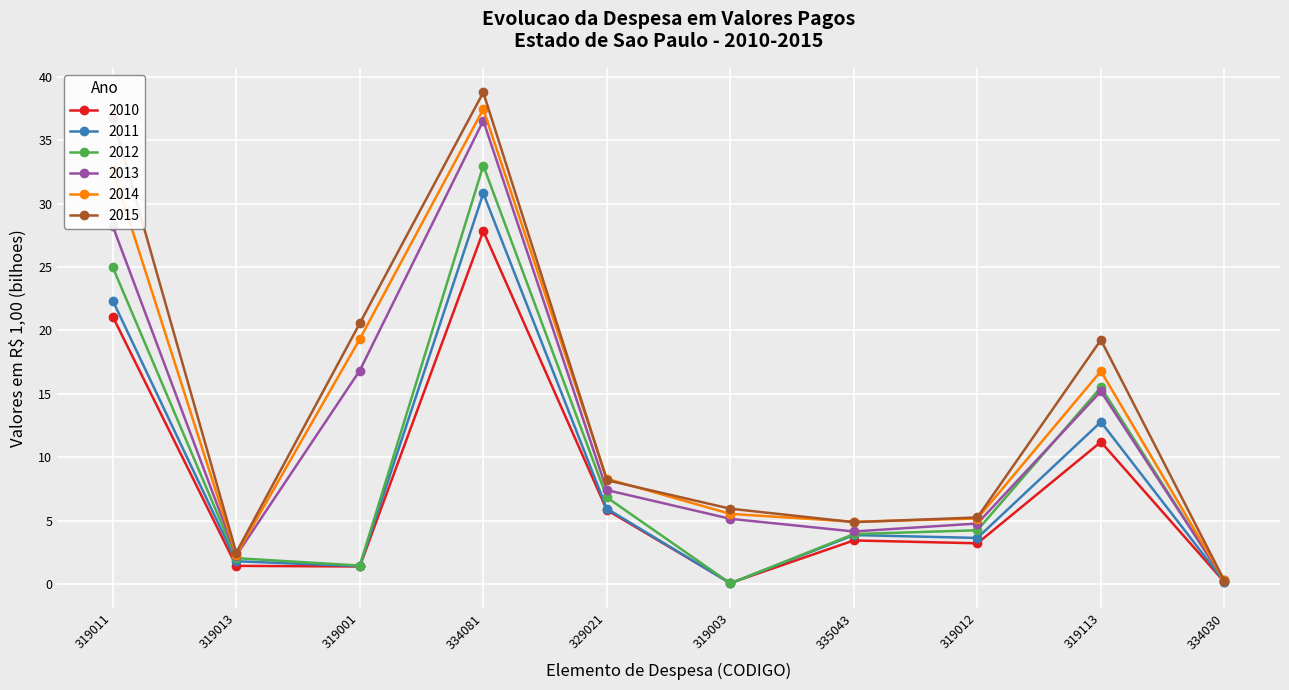

What value does the 2014 series have at 319011?

32.7